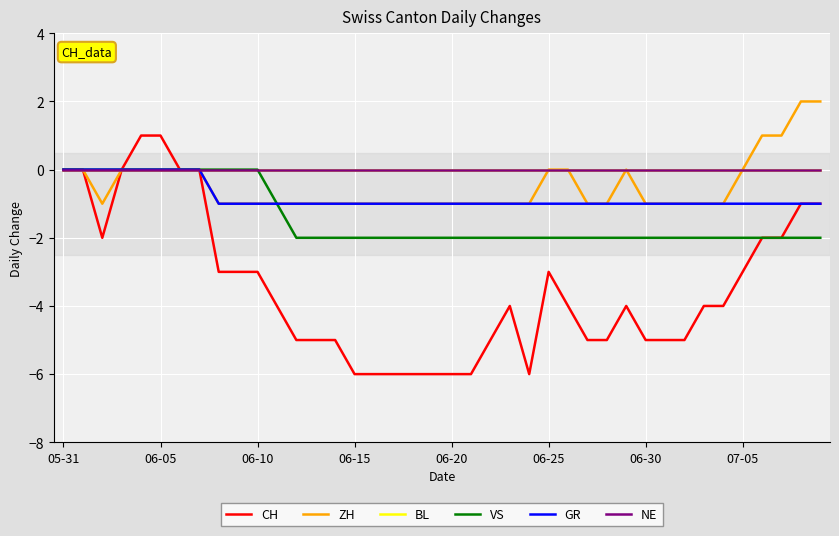

True or false: BL and ZH cross at least once.

False